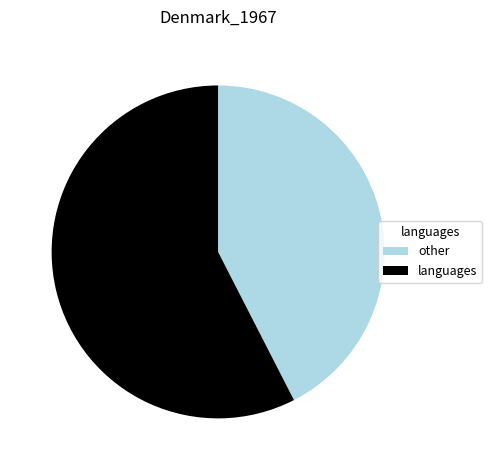

Approximately how many times larger is the value at other compared to languages?

0.7